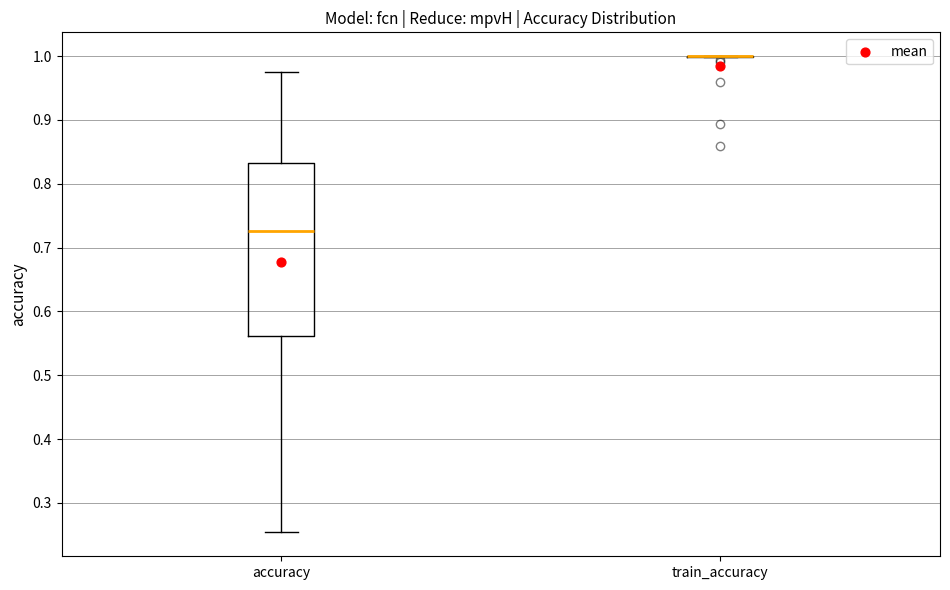

Reading left to right, transcribe this box plot: for each box, give where its median line is, the range the box spans, and where its two whiskers end, as read against the y-axis. The values are not printed on the chart, so give them approximately, as read against the axis.

accuracy: median 0.73, box 0.56 to 0.83, whiskers 0.25 to 0.98
train_accuracy: box collapsed to a line at 1.00, whiskers 1.00 to 1.00